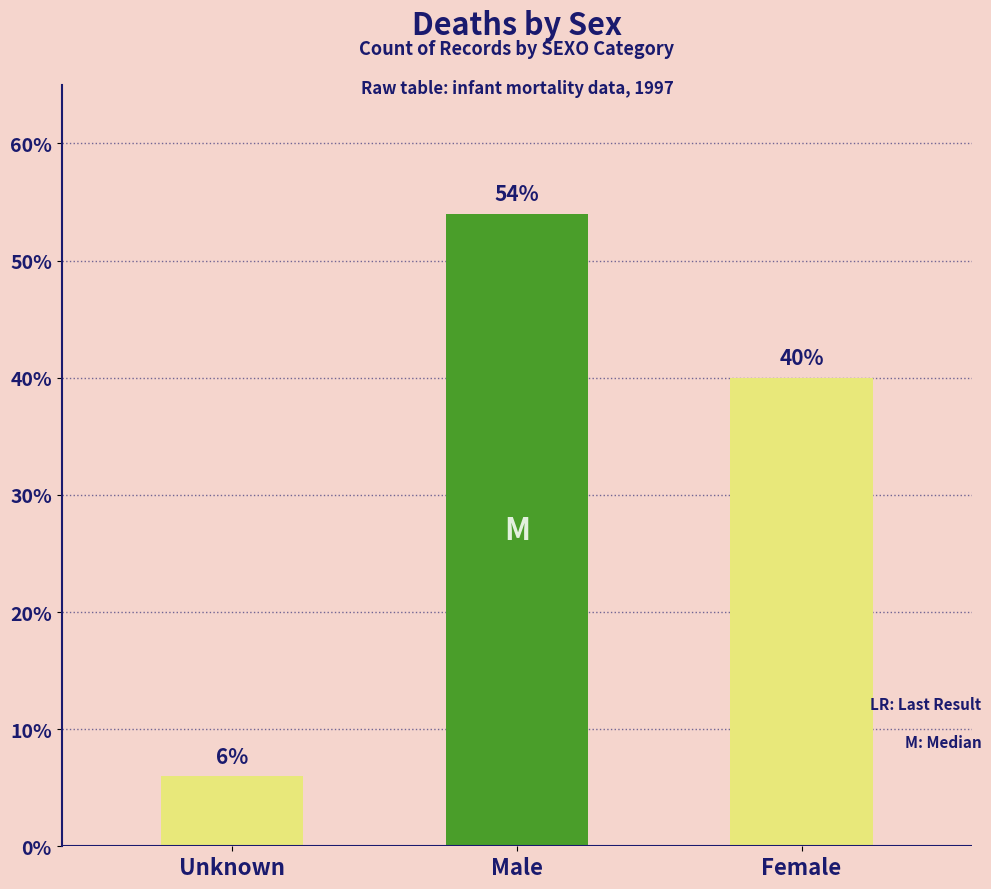

Is the value of Female (SEXO=2) at 1 greater than the value of Male (SEXO=1) at 0?

Yes